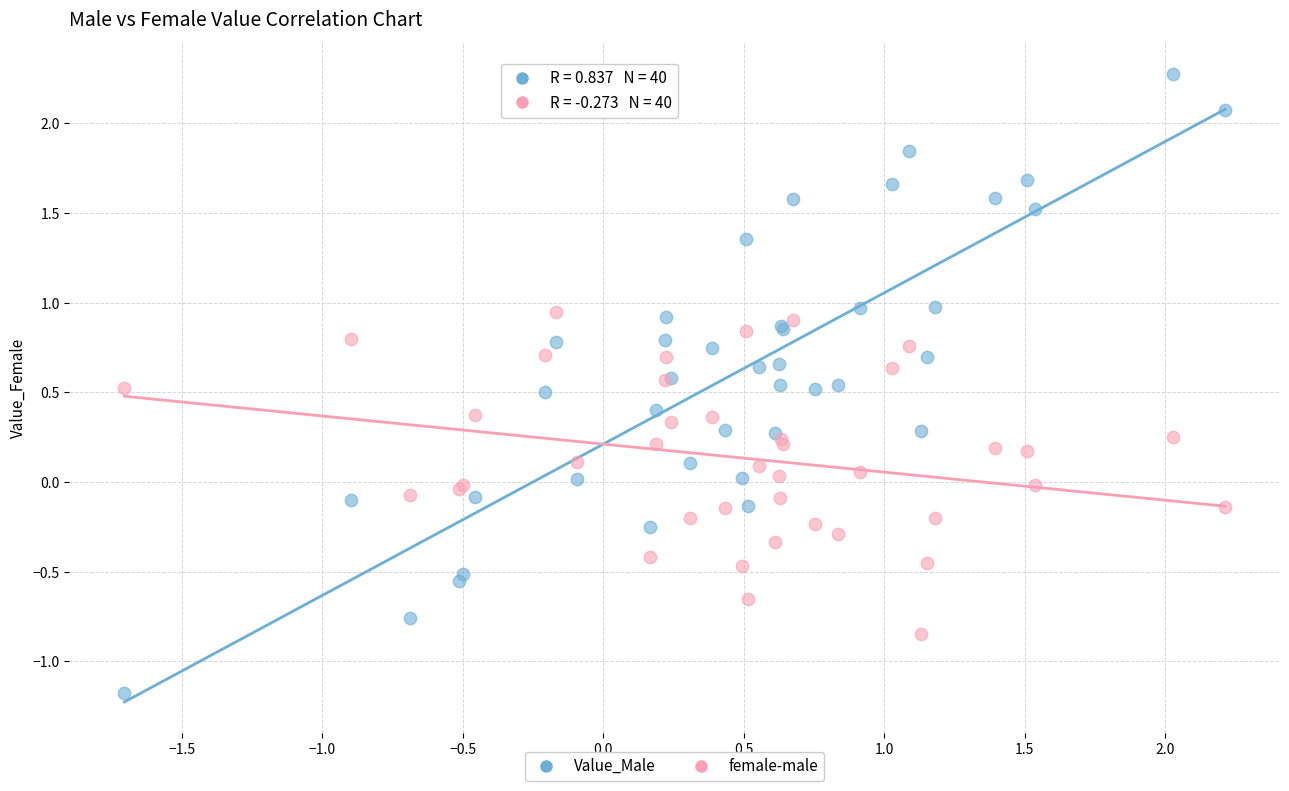

Which series reaches the minimum Y coordinate?

Value_Male